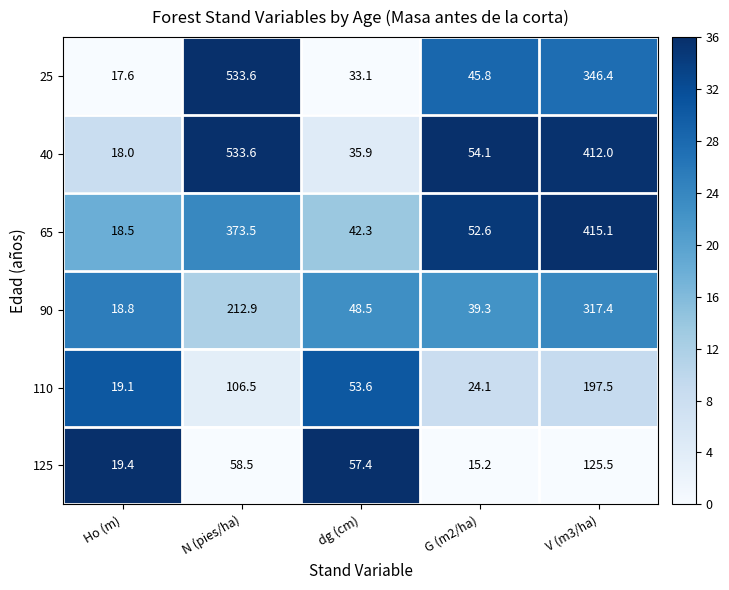

Which series has the largest total across all categories?

40